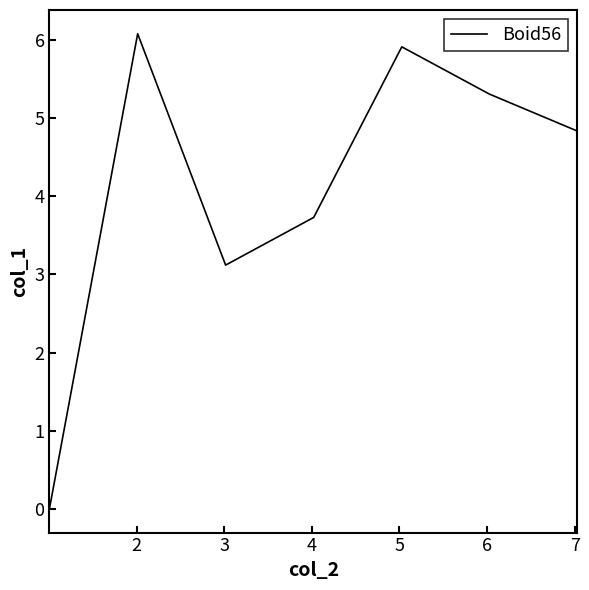

What is the difference between the maximum and second lowest values?

3.0